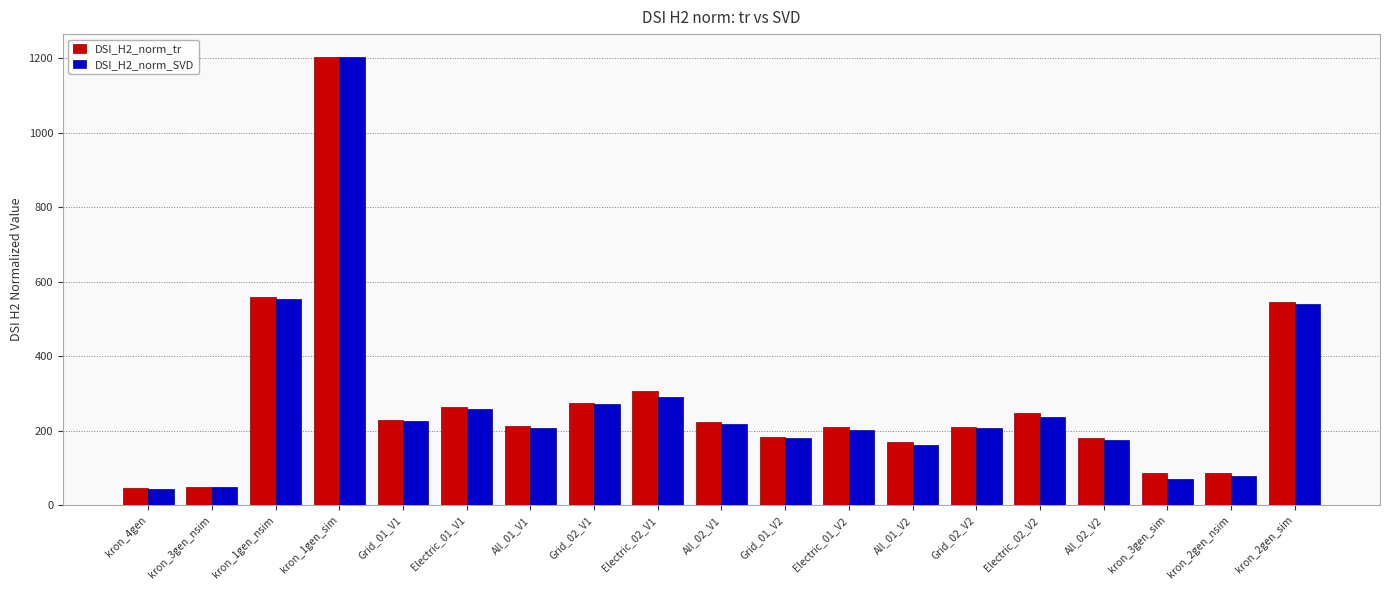

What is the sum of the DSI_H2_norm_SVD values at kron_1gen_sim and Grid_01_V1?

1429.4